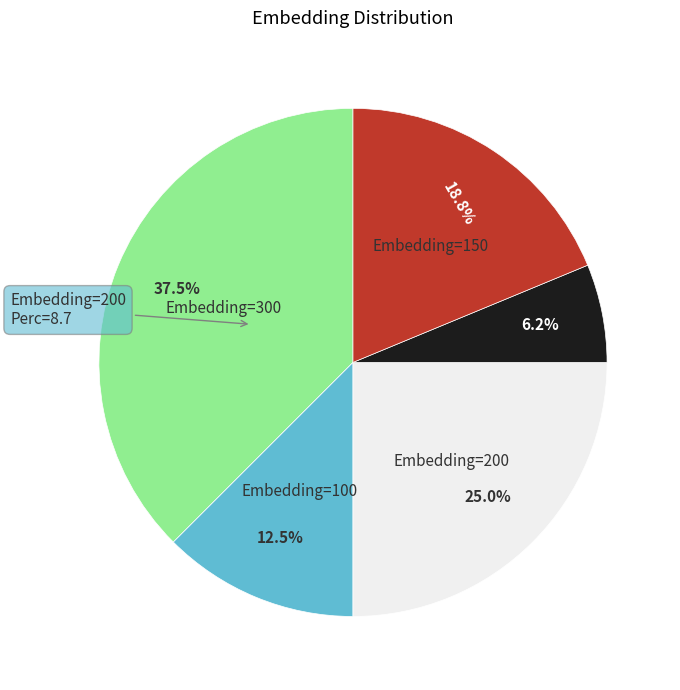

Is there any slice that represents more than half of the pie?

No